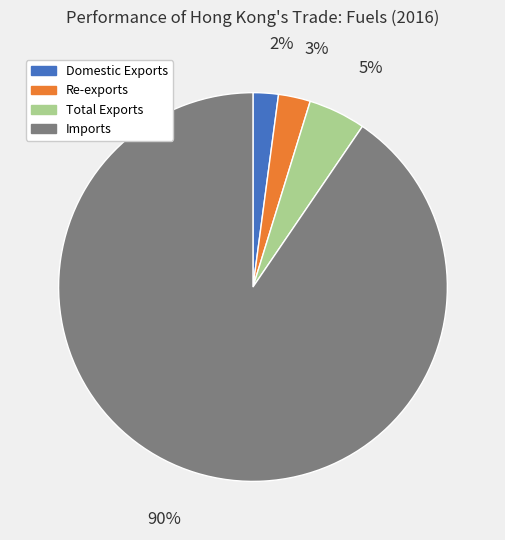

Rank the categories by value from highest to lowest.

Imports, Total Exports, Re-exports, Domestic Exports